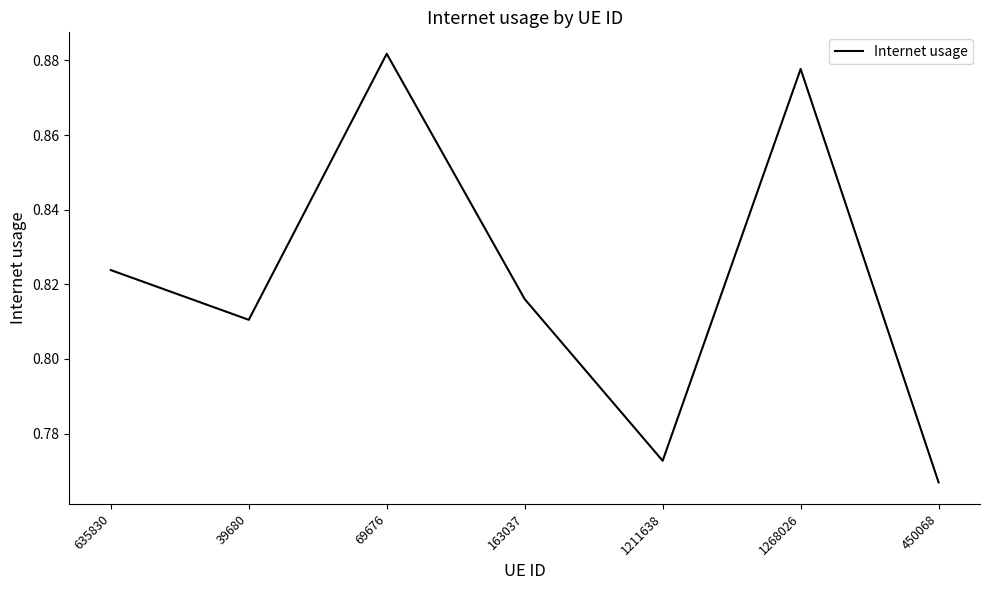

What is the sum of all values?

5.7